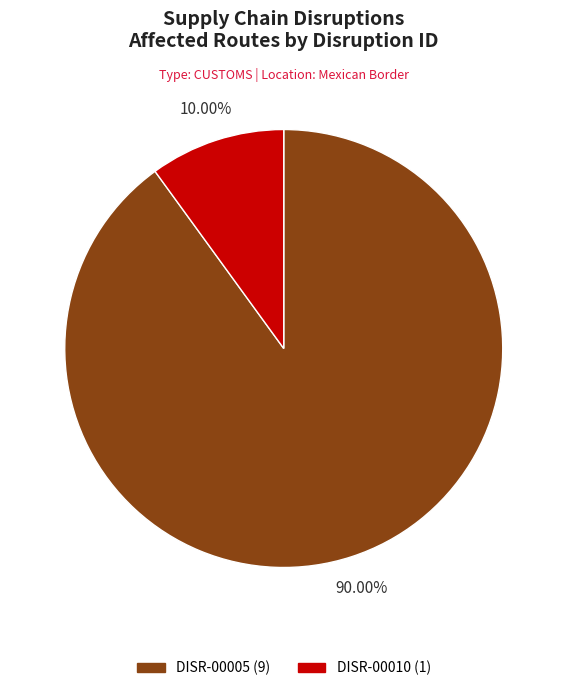

Do DISR-00005 and DISR-00010 together represent more than half of the pie?

Yes